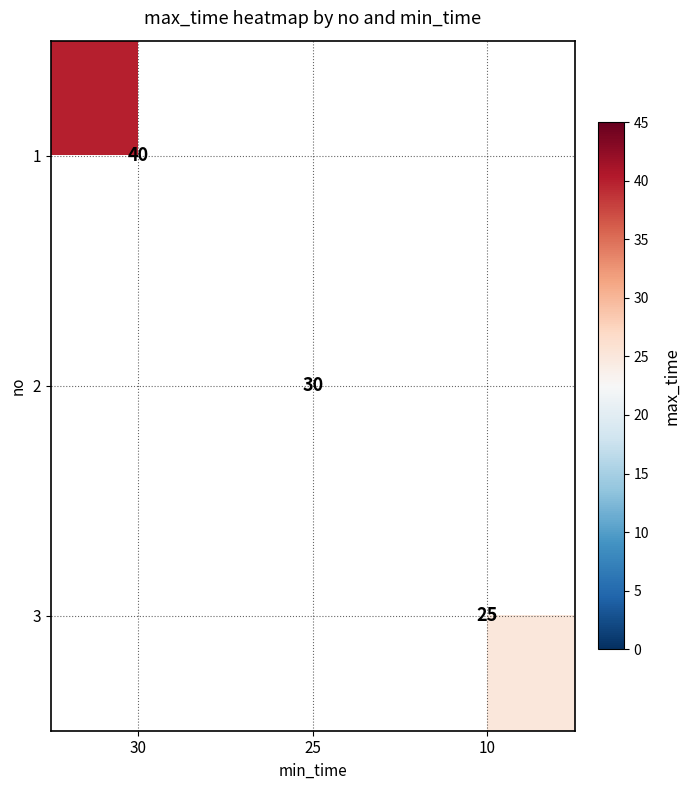

List the labels in order of 2 value, smallest first.

30, 25, 10